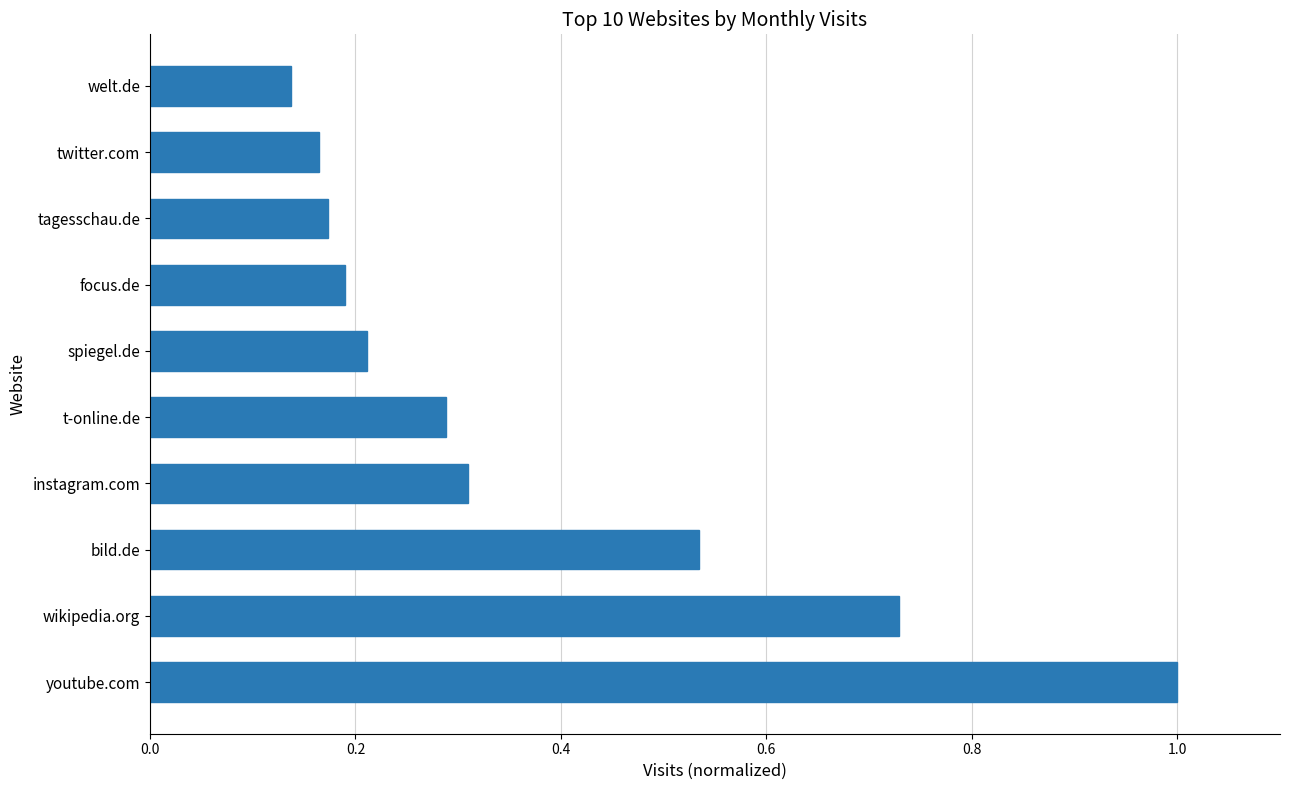

How many distinct data groups are displayed?

1